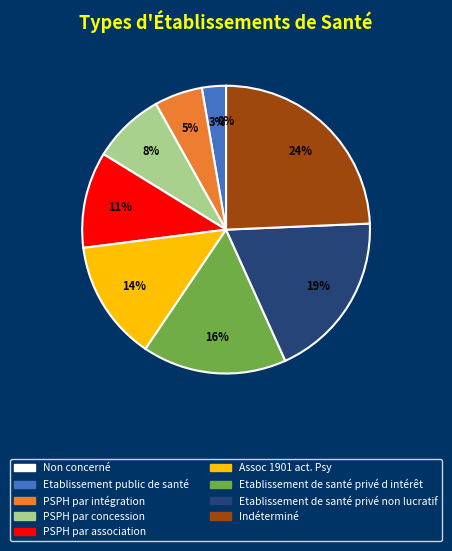

To the nearest percent, what percentage of the pie is Etablissement de santé privé d intérêt?

16%